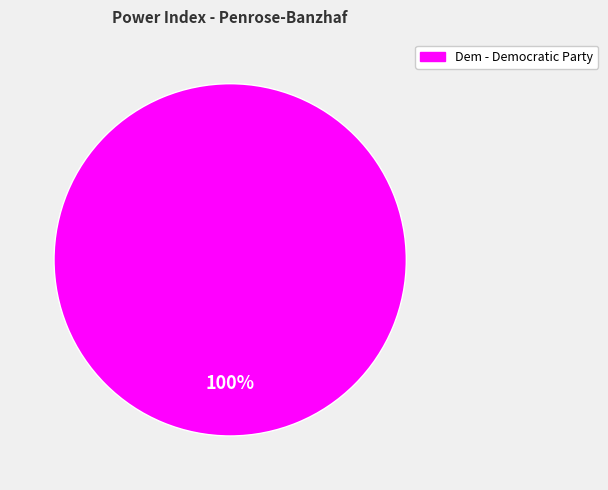

Is there any slice that represents more than half of the pie?

Yes